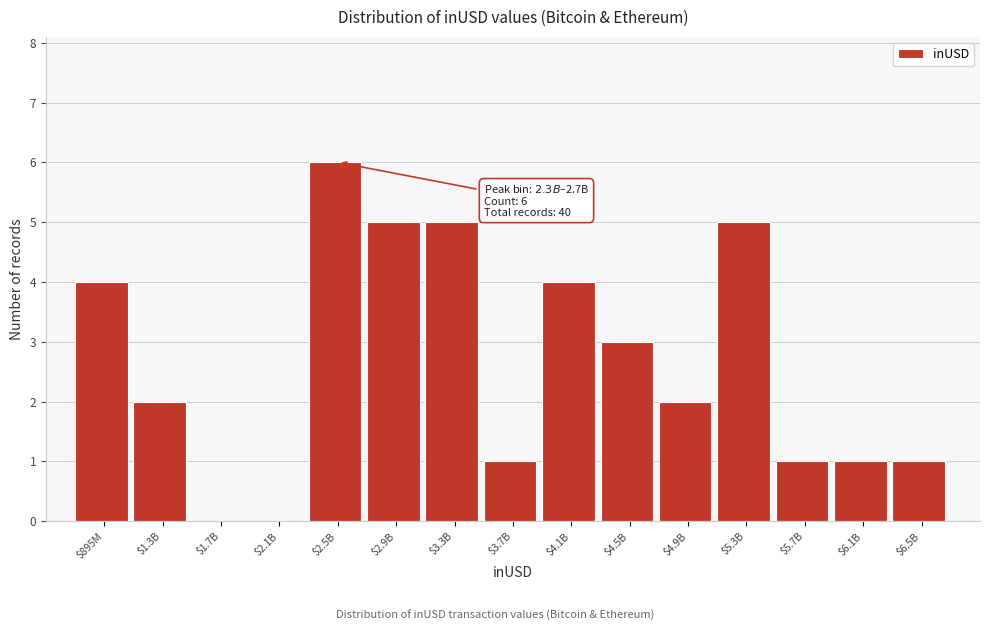

What is the sum of all values?

40